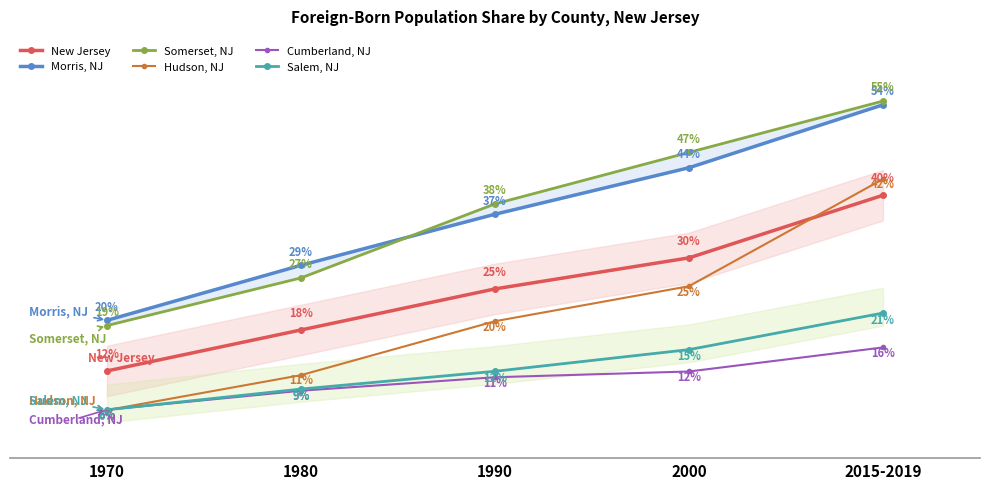

Between 1970 and 1990, which series saw the biggest shift?

Somerset, NJ